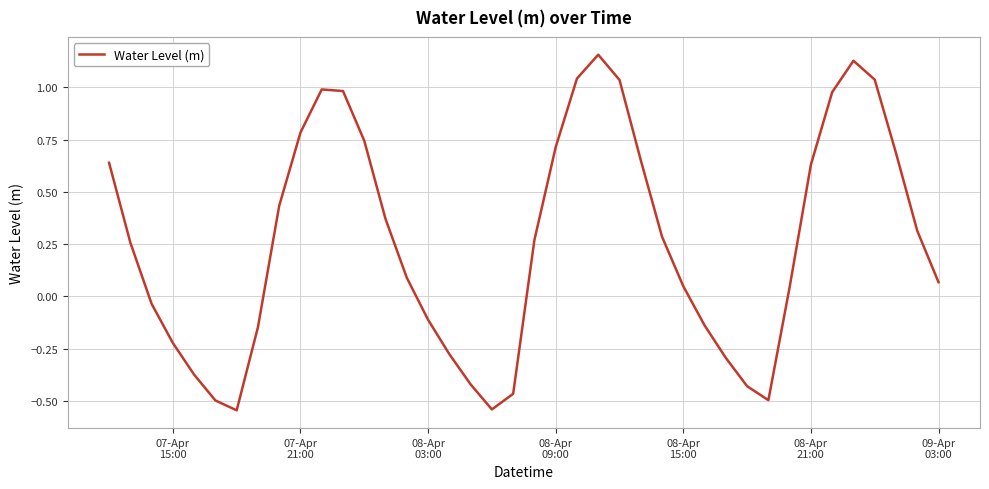

How many series are shown in this chart?

1